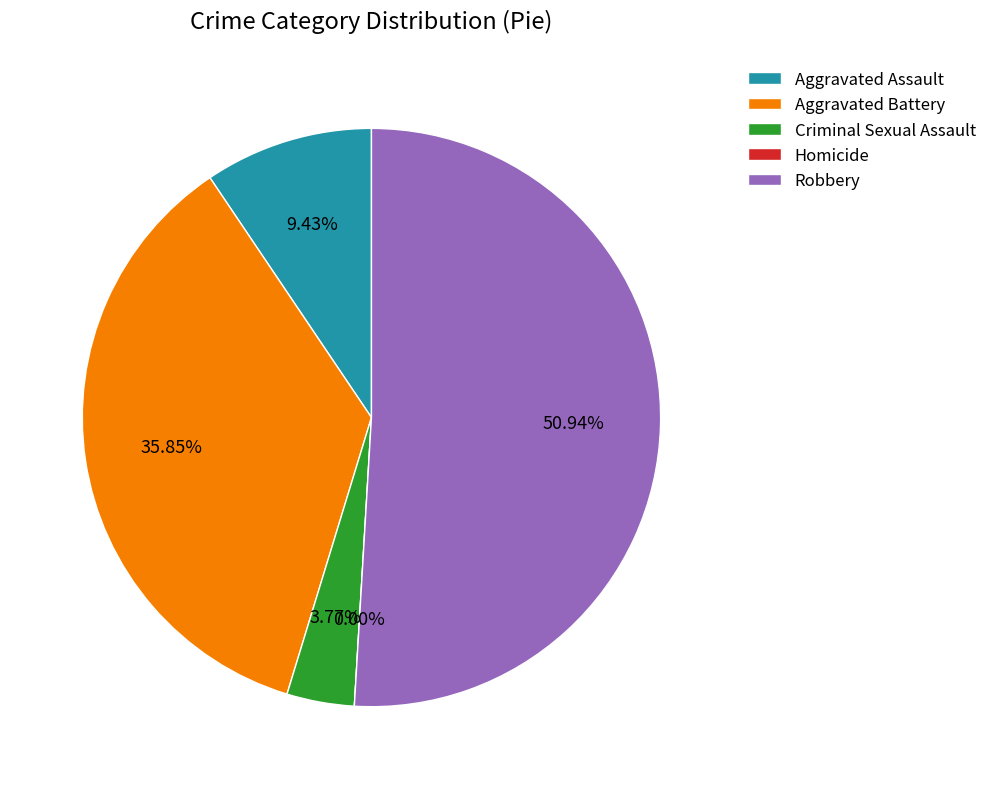

Combined, what portion of the pie is Criminal Sexual Assault and Aggravated Battery?

39.6%